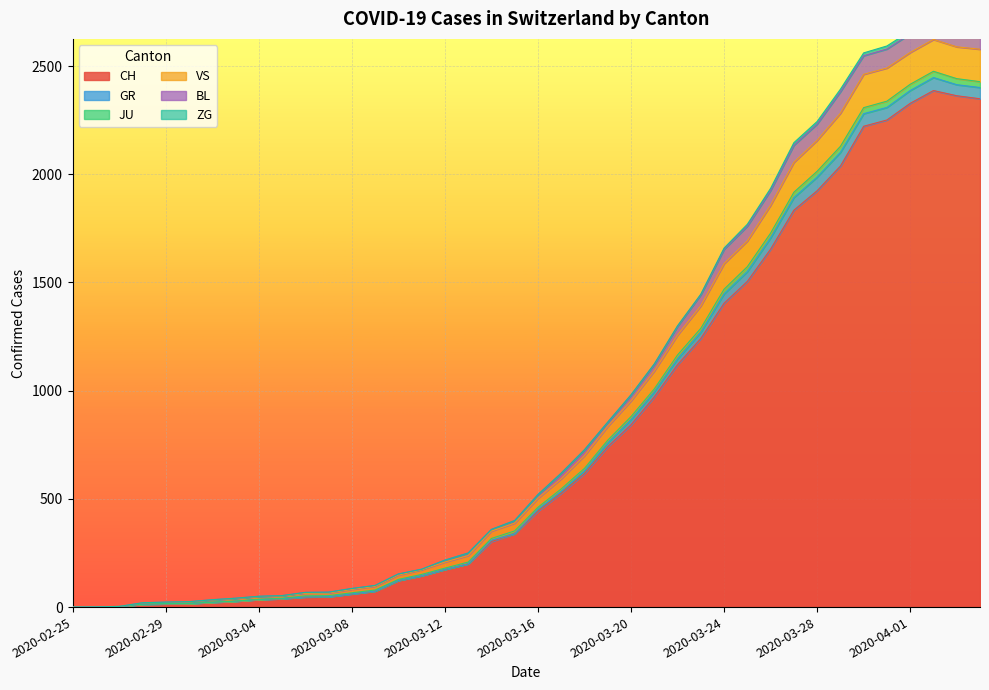

What is the maximum value for CH?

2387